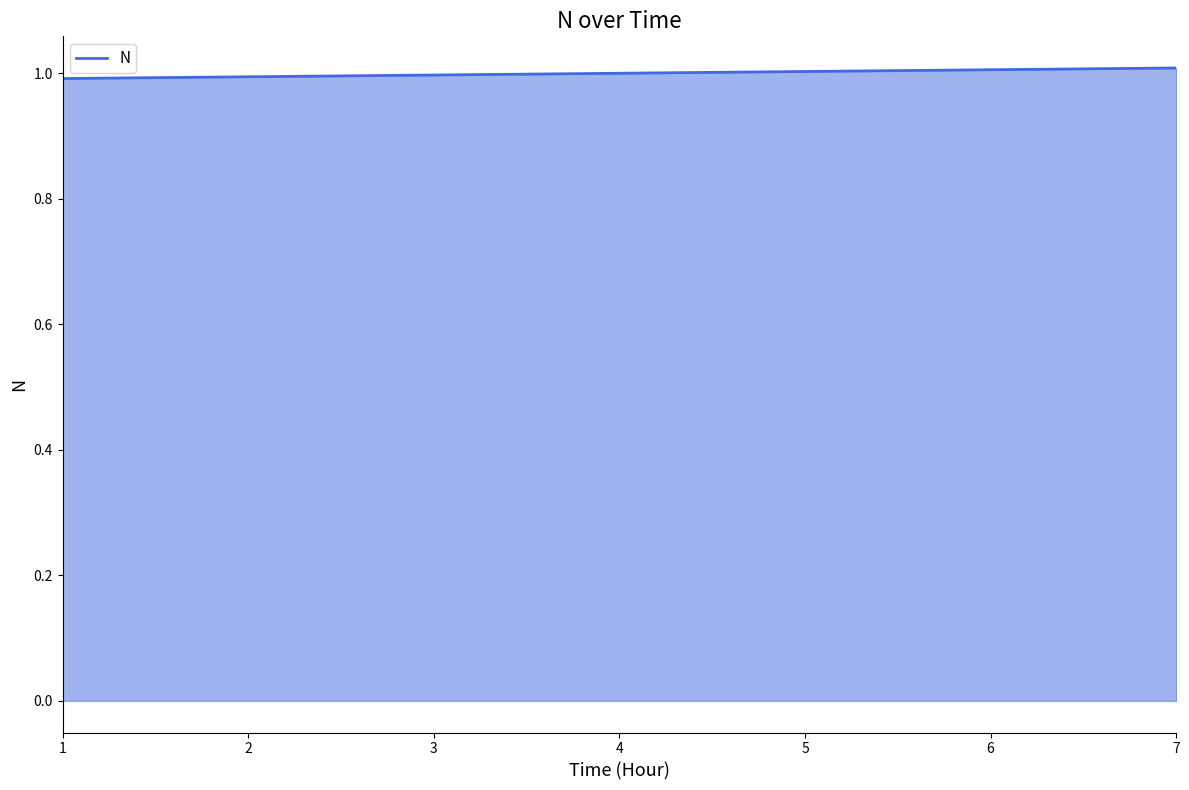

What is the sum of the values at 5 and 1?

2.0